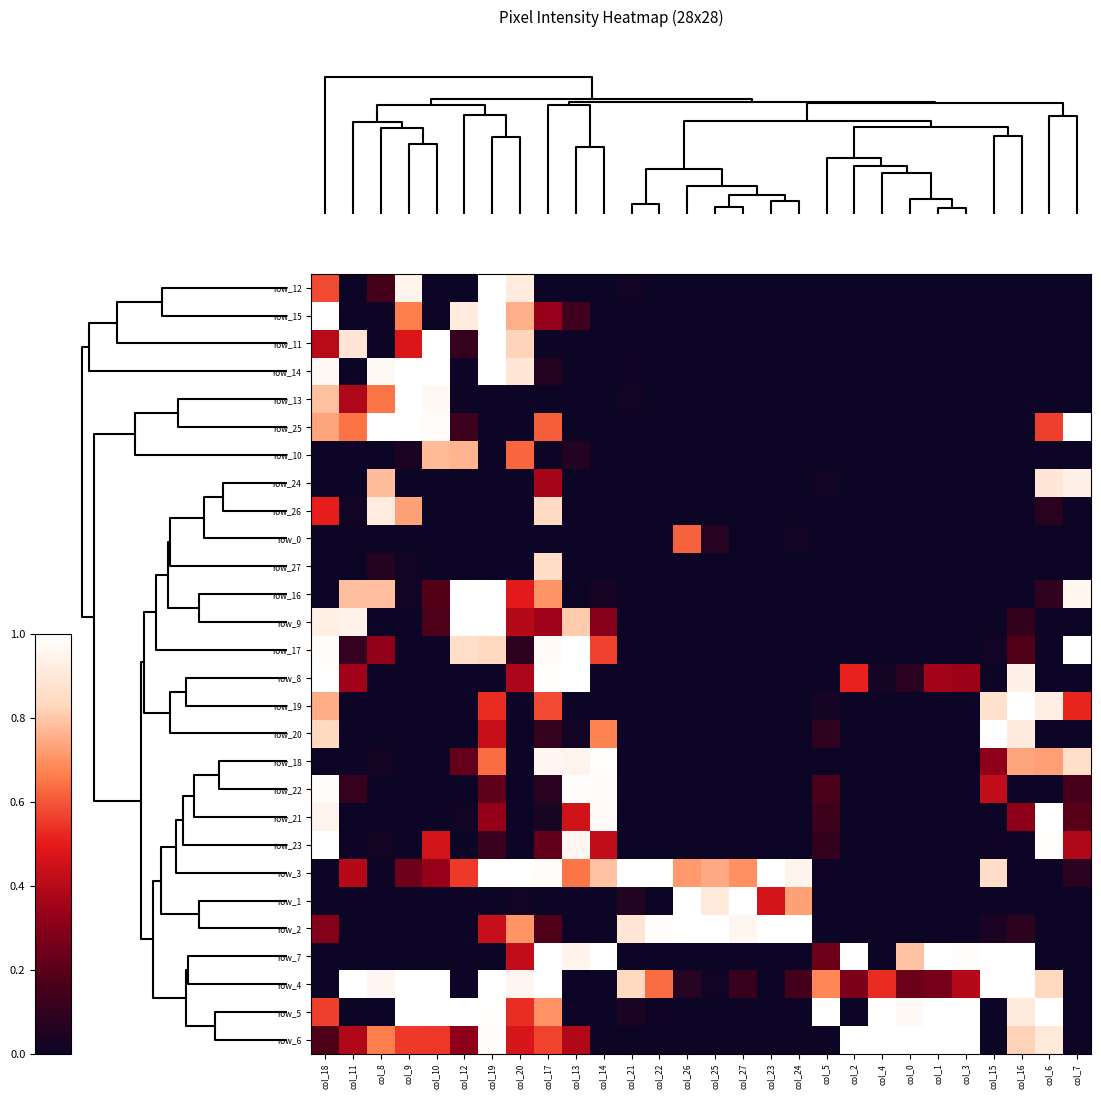

What is the maximum value for row_20?

1.0